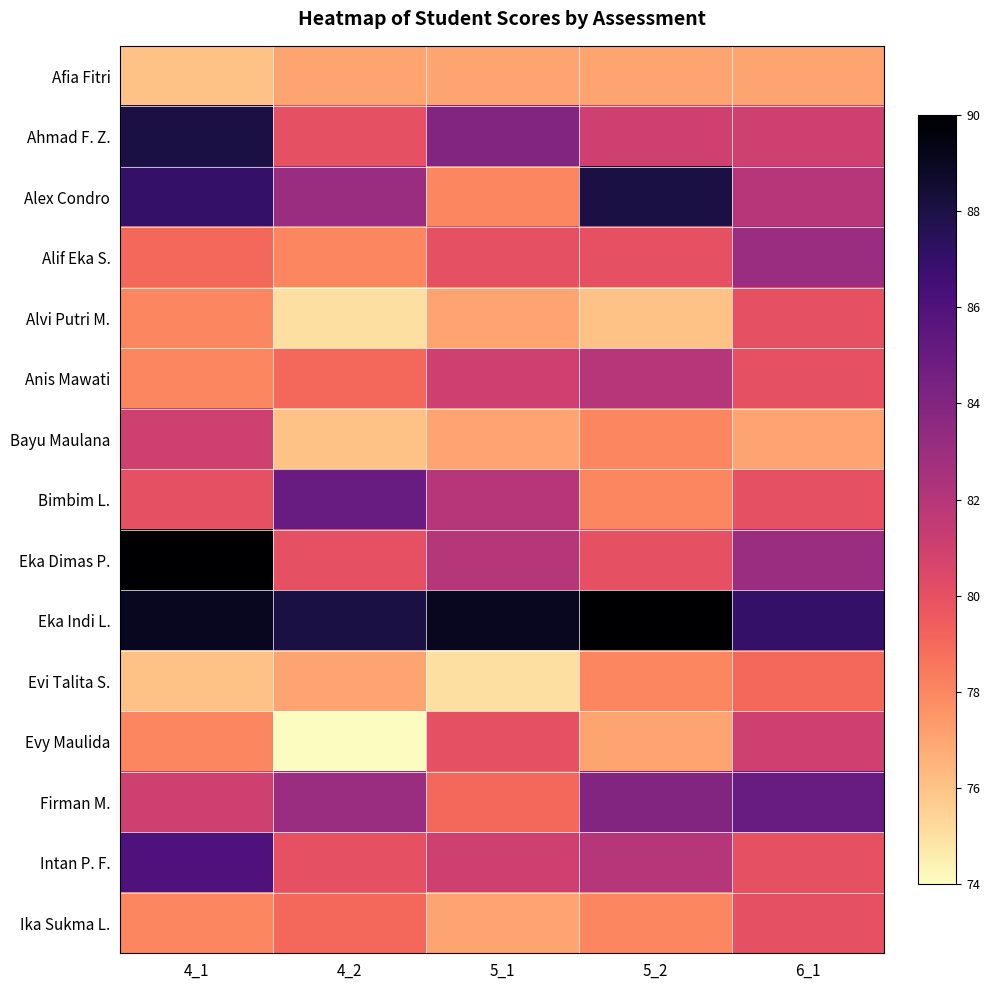

What is the spread (max minus min) of values at 4_1?

14